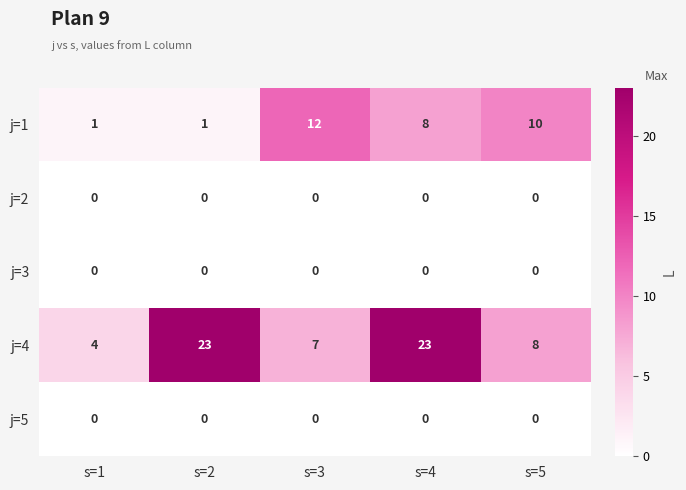

What is the total value across all series at s=2?

24